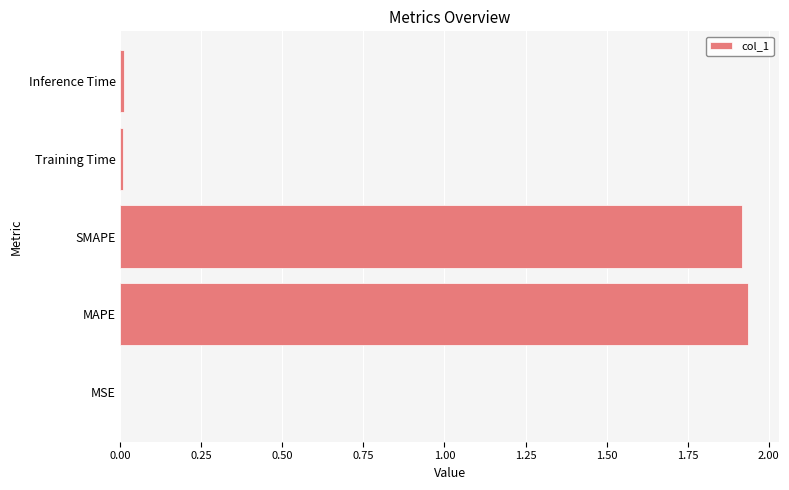

Count the number of categories in the chart.

5